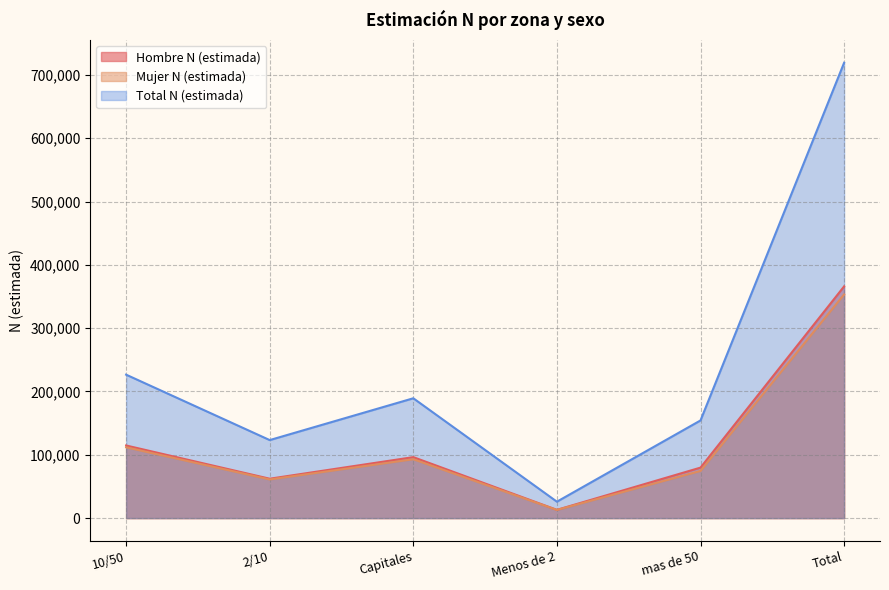

True or false: Mujer N (estimada) has a value of 21623 at mas de 50.

False